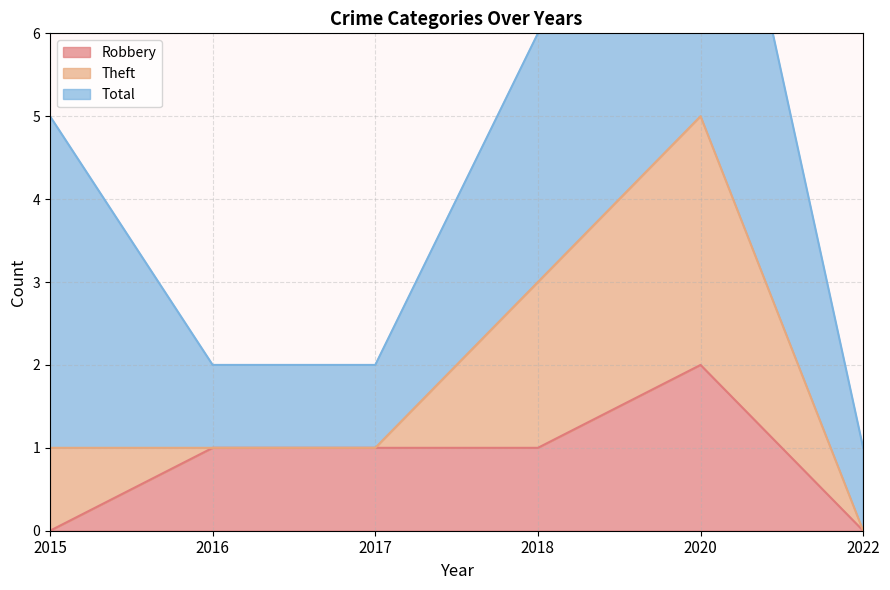

What is the spread (max minus min) of values at 2020?

8